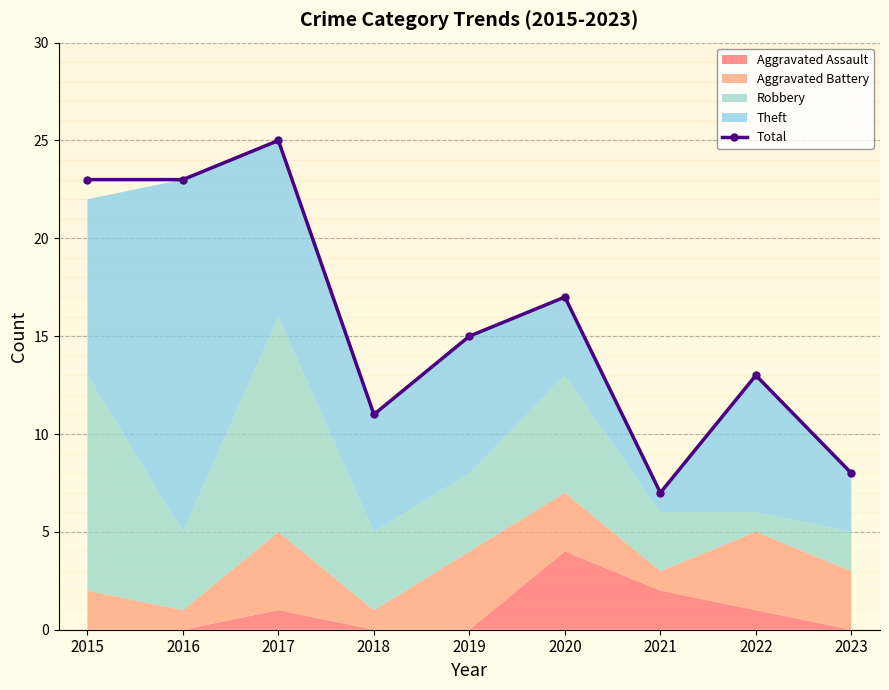

How many values are between 11 and 23?

6